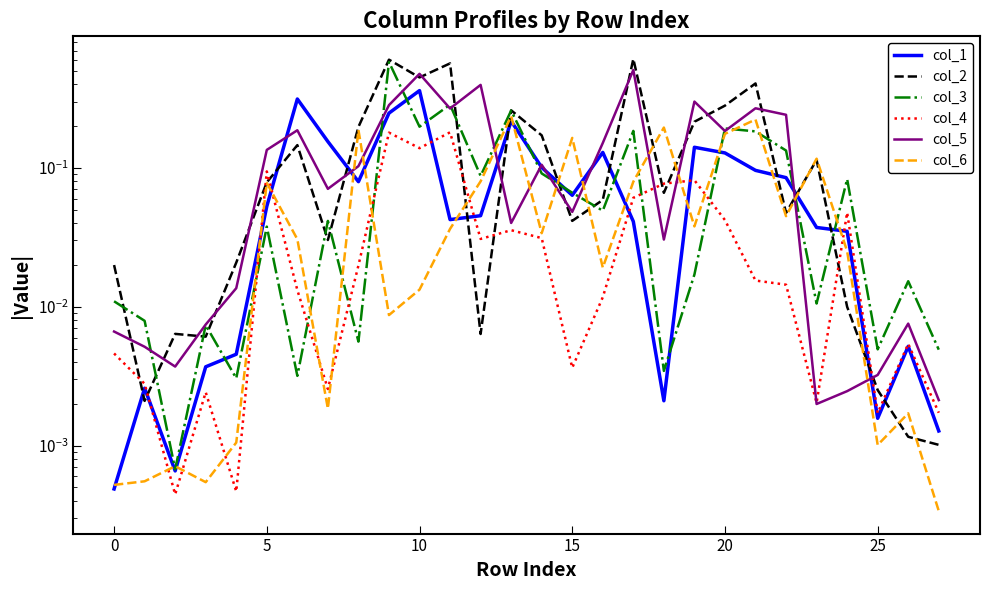

Rank the series by their maximum value, from lowest to highest.

col_4, col_6, col_1, col_5, col_3, col_2